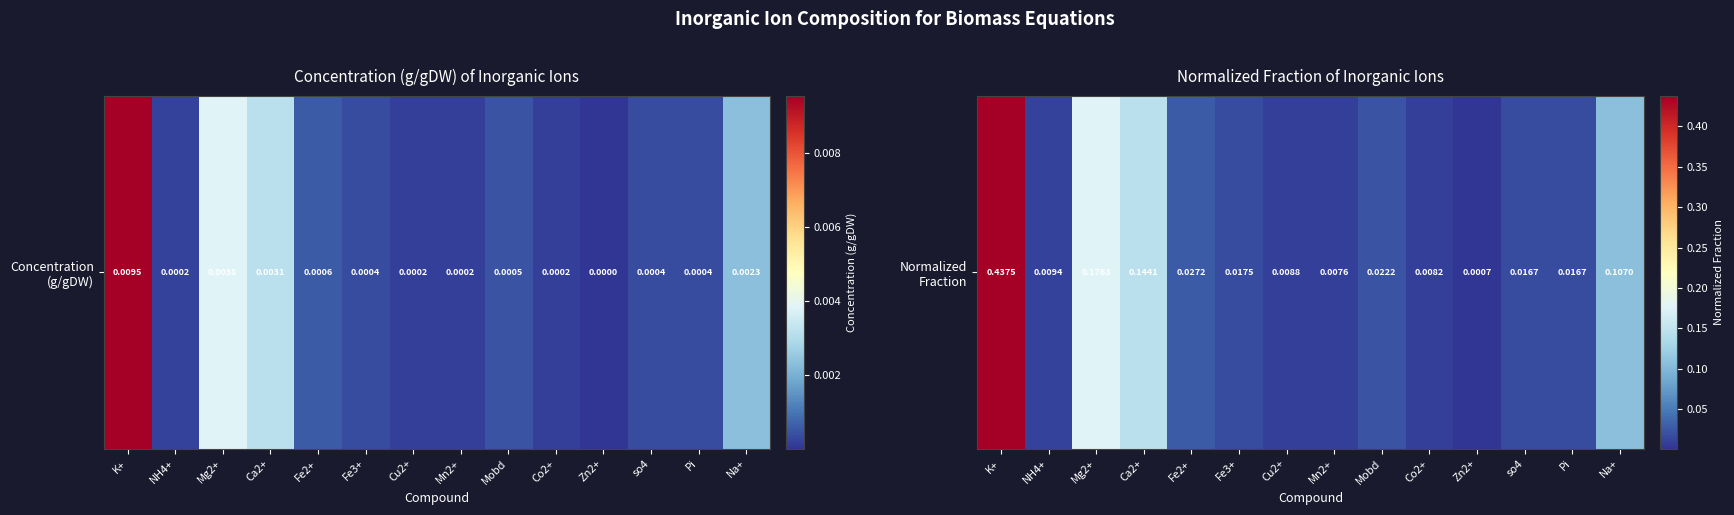

What is the change in value from Mg2+ to Fe2+?

-0.1